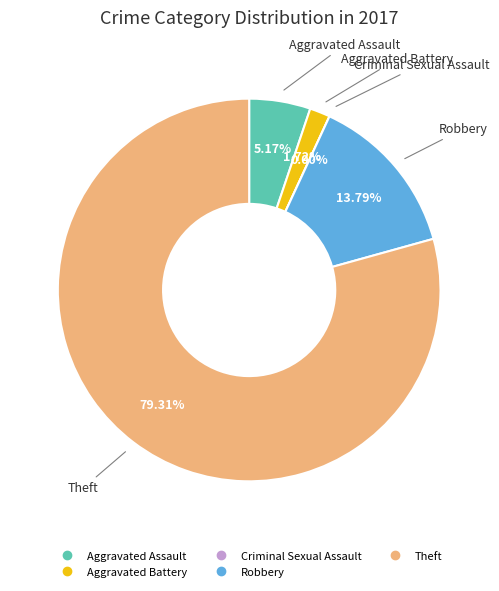

To the nearest percent, what is the combined percentage of Theft and Criminal Sexual Assault?

79%